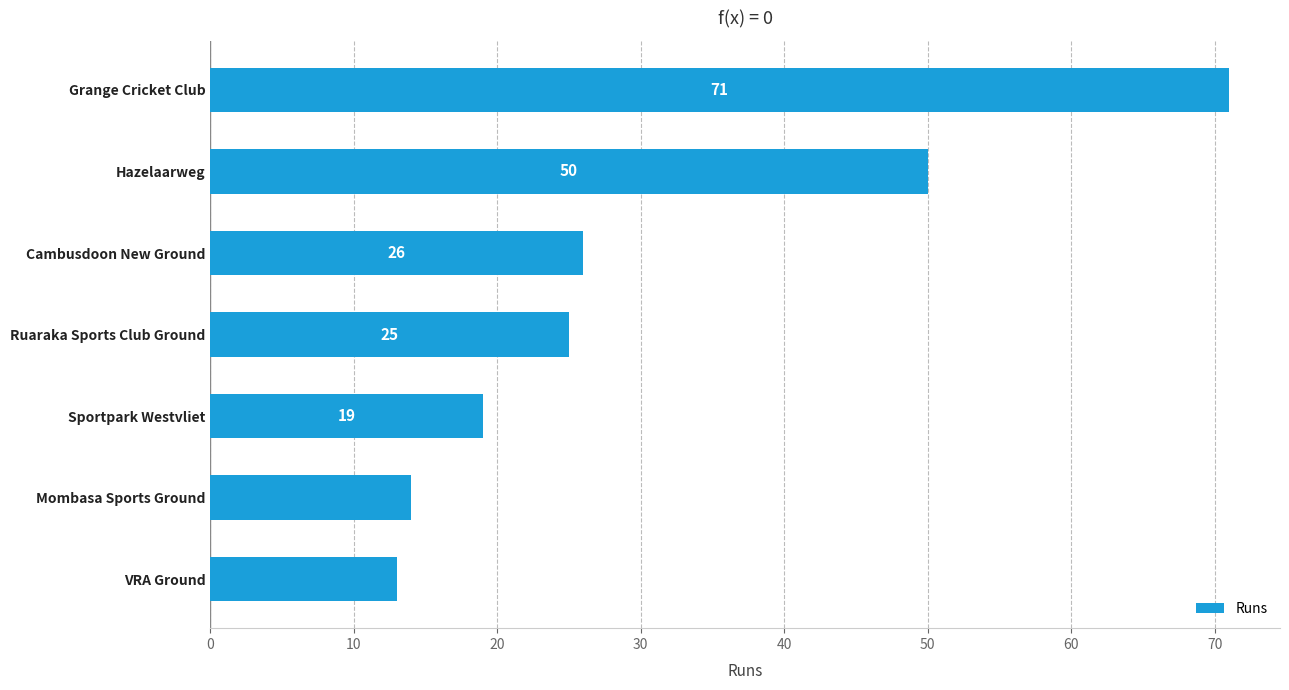

Where is the data nearest to the value 42?

Hazelaarweg